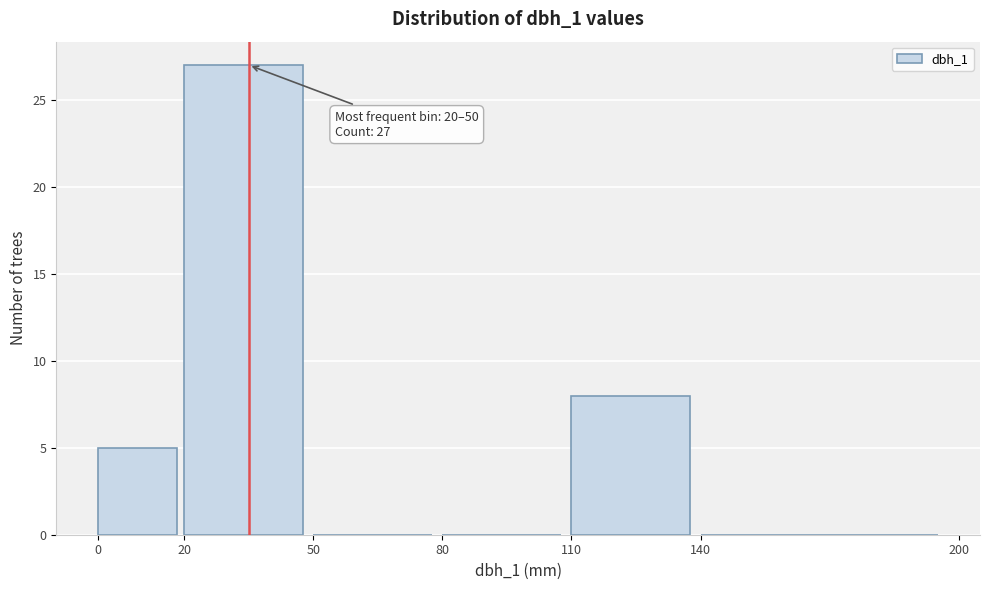

Which range on the x-axis has the tallest bar?

20 to 50